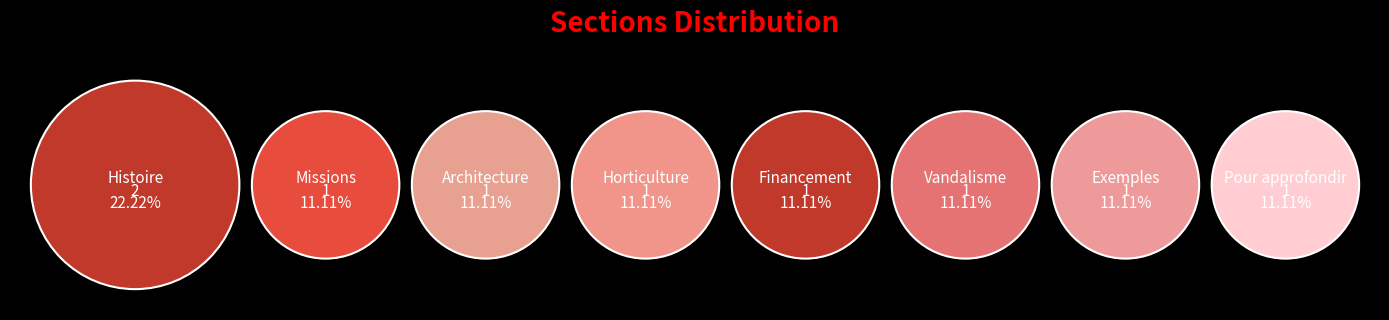

To the nearest percent, what is the combined percentage of Pour approfondir and Exemples?

22%